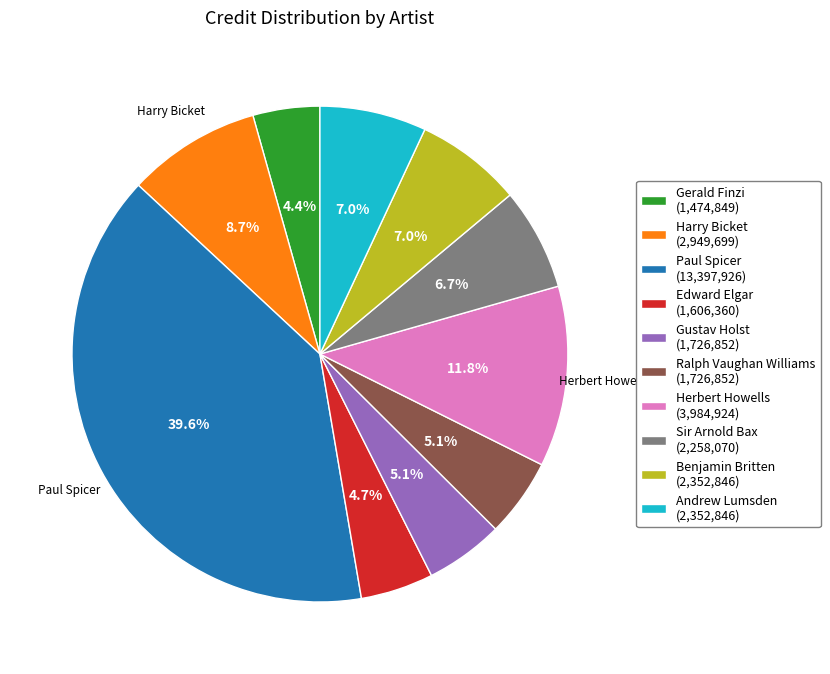

Is it true that Gerald Finzi is 4% of the pie?

True